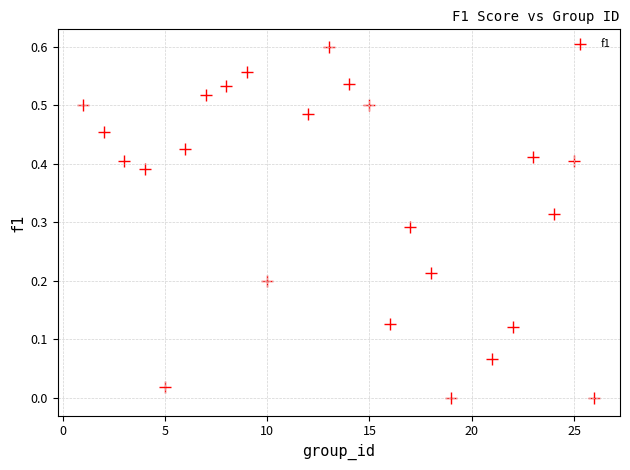

What is the range of X values (max minus min)?

25.0